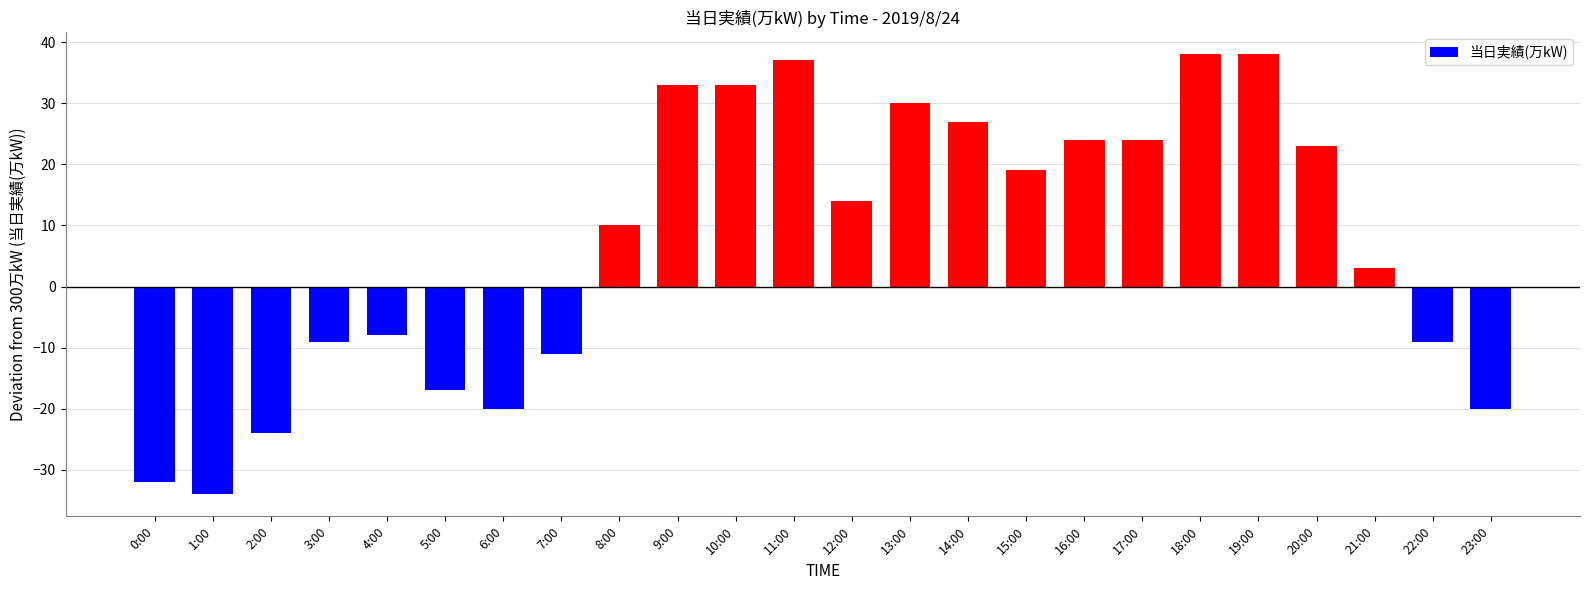

Which label corresponds to the smallest value in the chart?

1:00